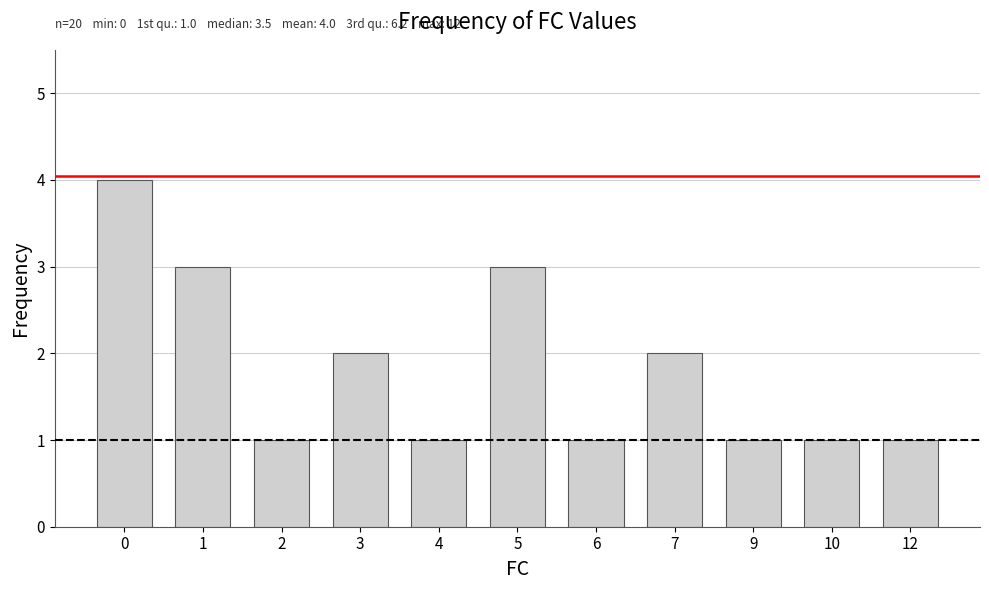

What is the maximum value shown in the chart?

4